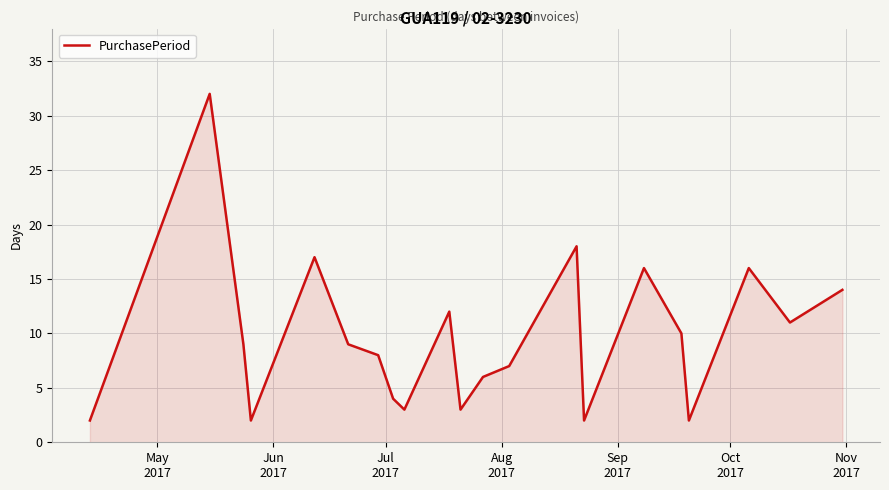

What is the maximum value shown in the chart?

32